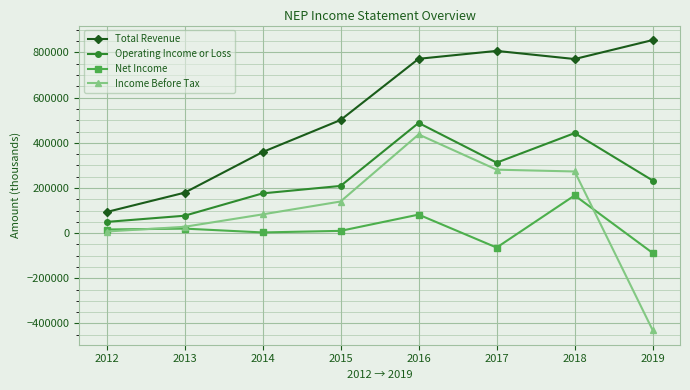

Which series has the largest total across all categories?

Total Revenue